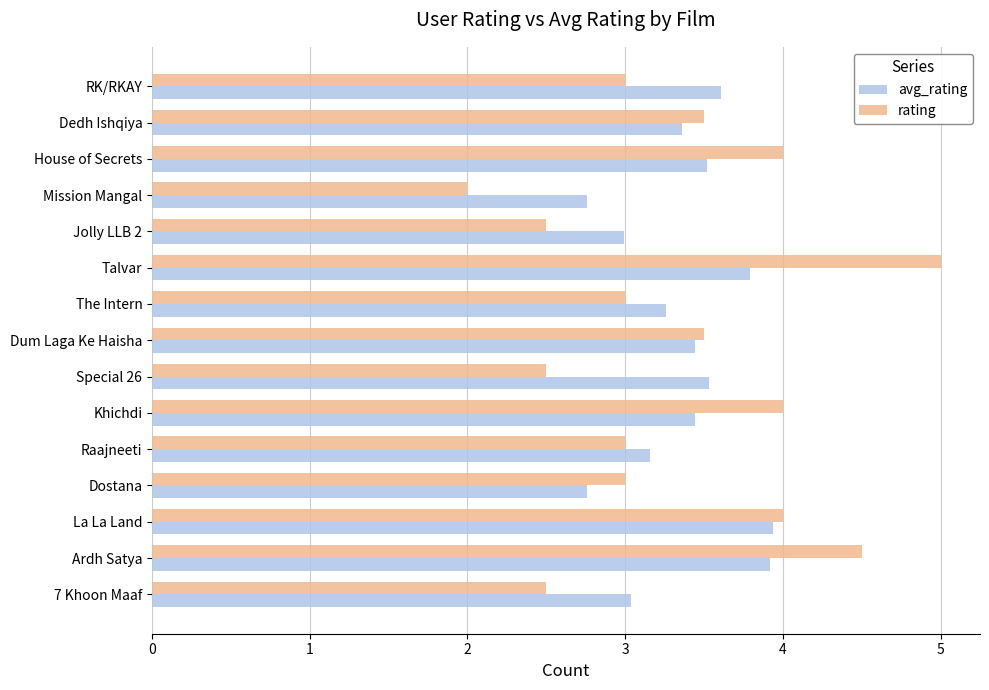

At which category is the sum across all series the highest?

Talvar